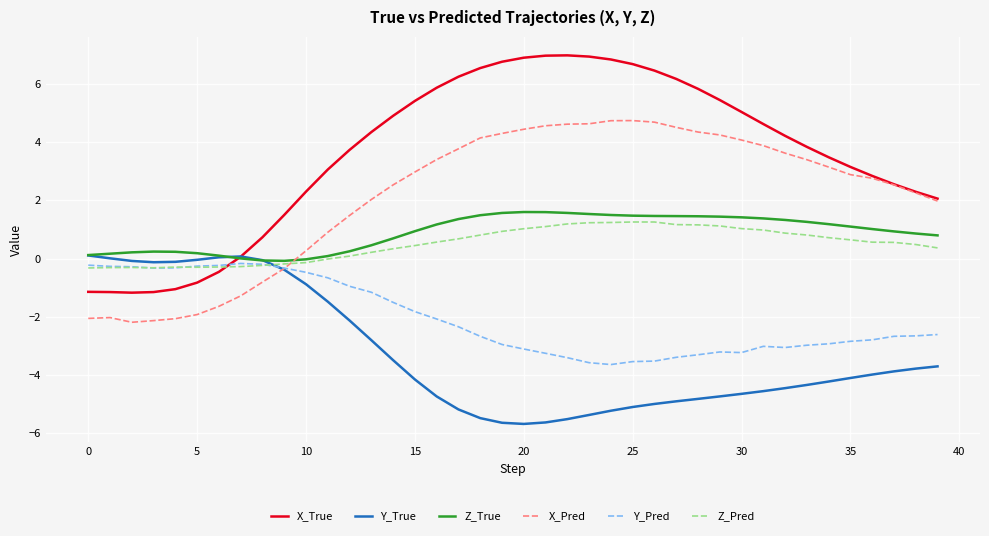

Which series has the widest spread of values?

X_True